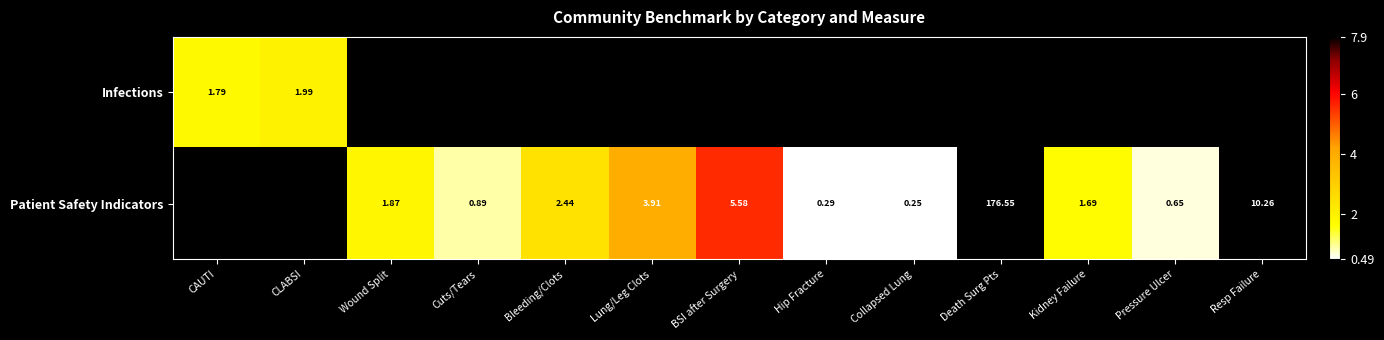

What is the difference between the maximum and minimum values in the Infections series?

0.2